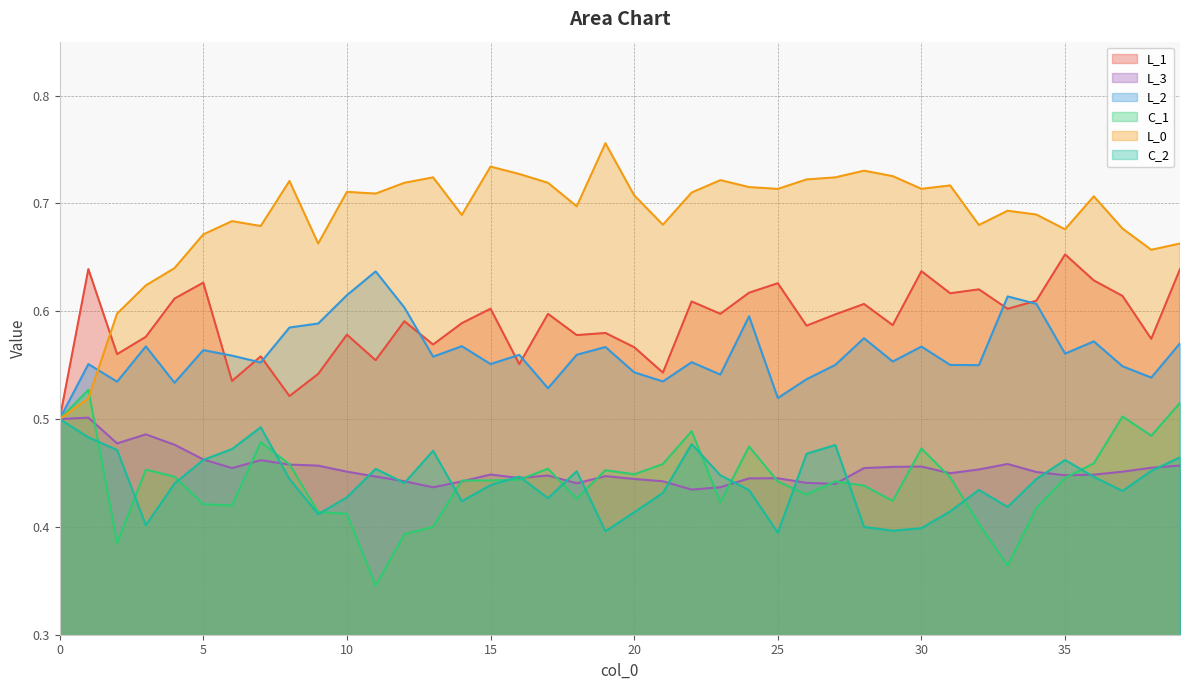

Rank the series by their maximum value, from highest to lowest.

L_0, L_1, L_2, C_1, L_3, C_2